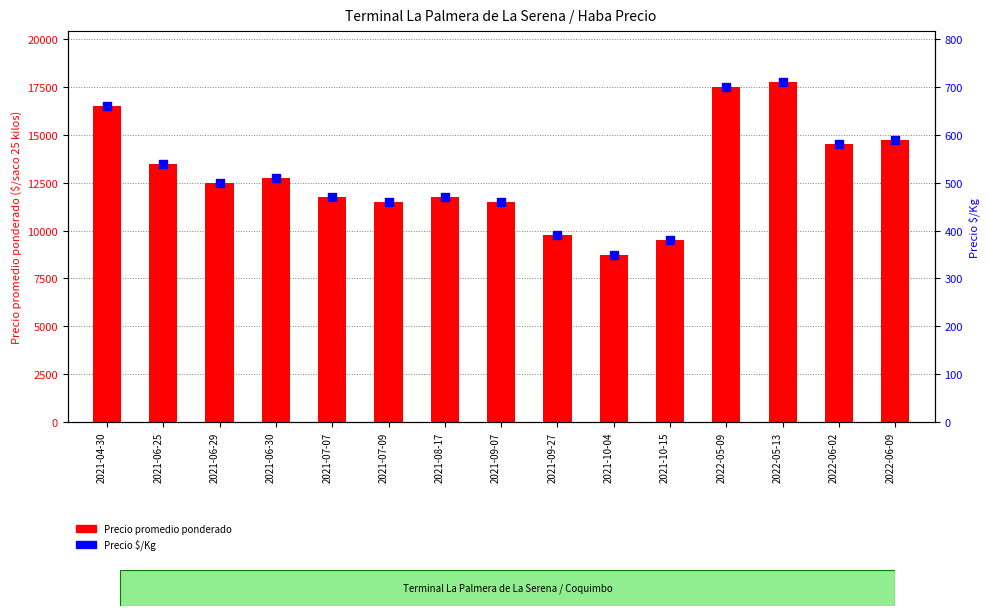

Which series has the largest total across all categories?

Precio promedio ponderado